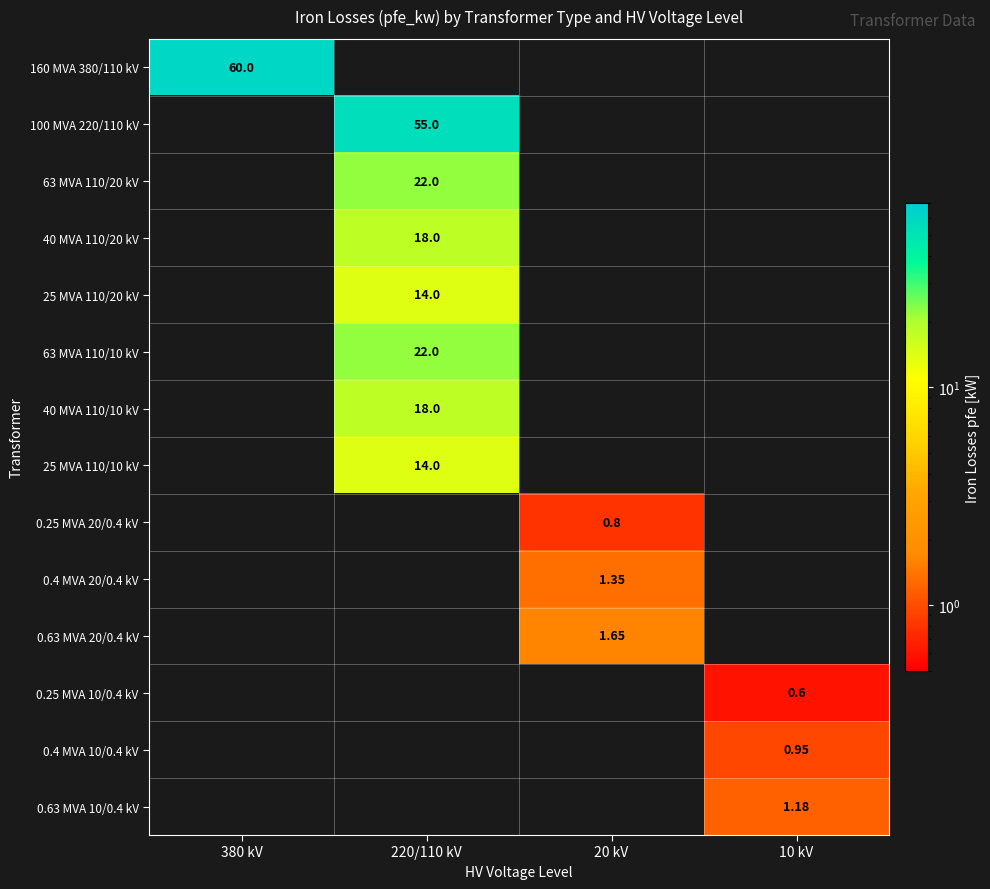

Which label corresponds to the smallest value in the chart?

10 kV